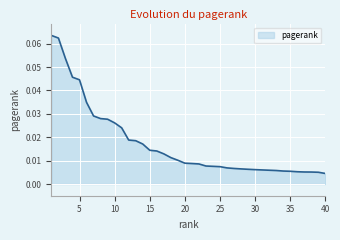

Which label corresponds to the largest value in the chart?

1